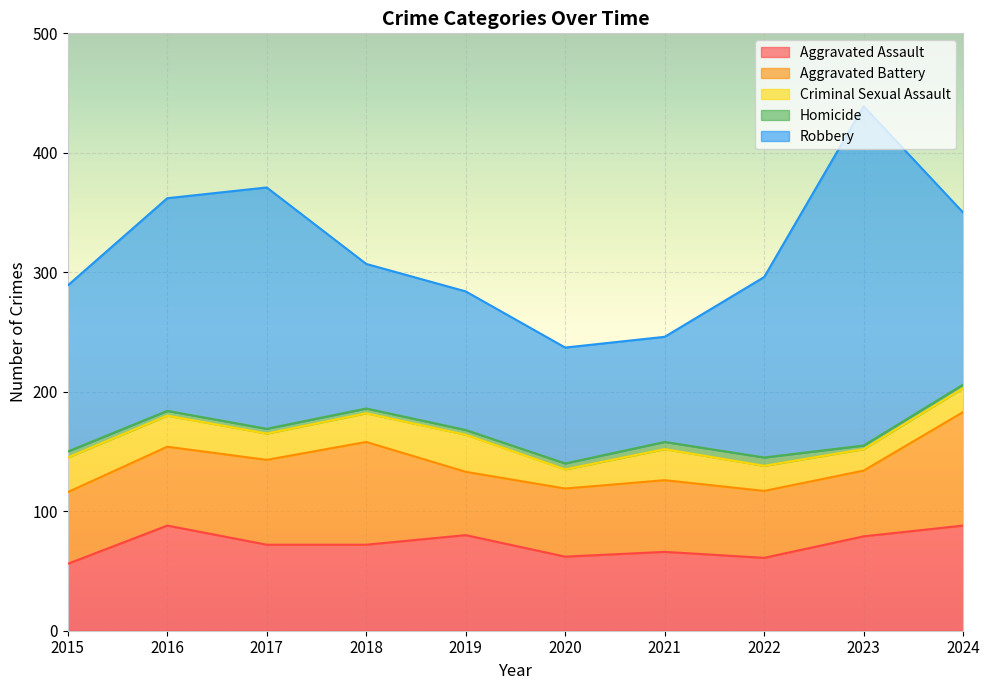

What is the value of the Homicide point at the 4th from the left?

4